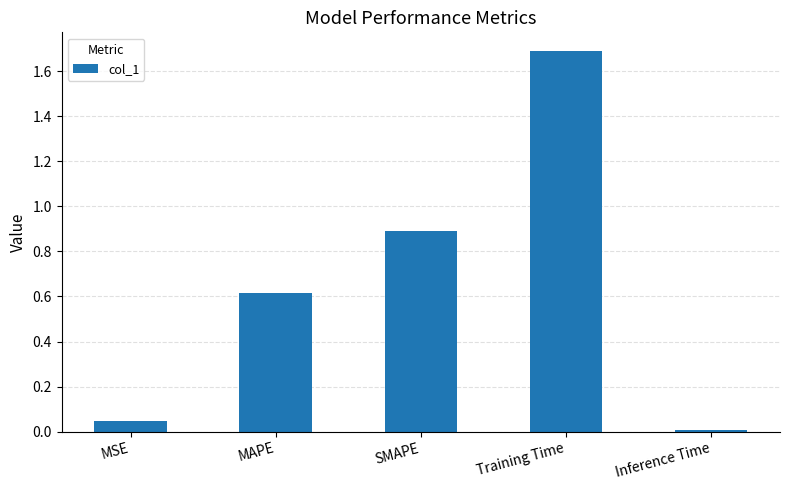

Where is the data nearest to the value 0?

Inference Time